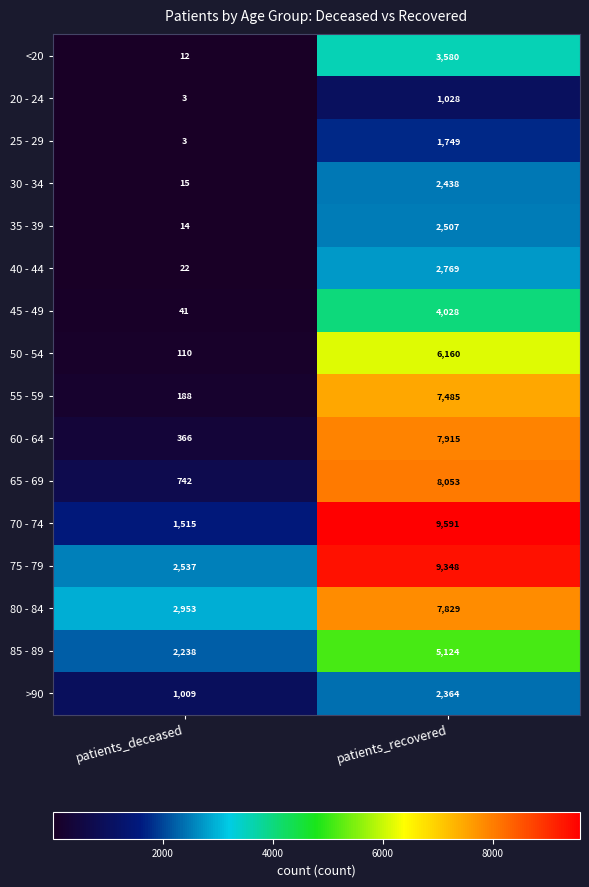

What is the sum of all 45 - 49 values?

4069